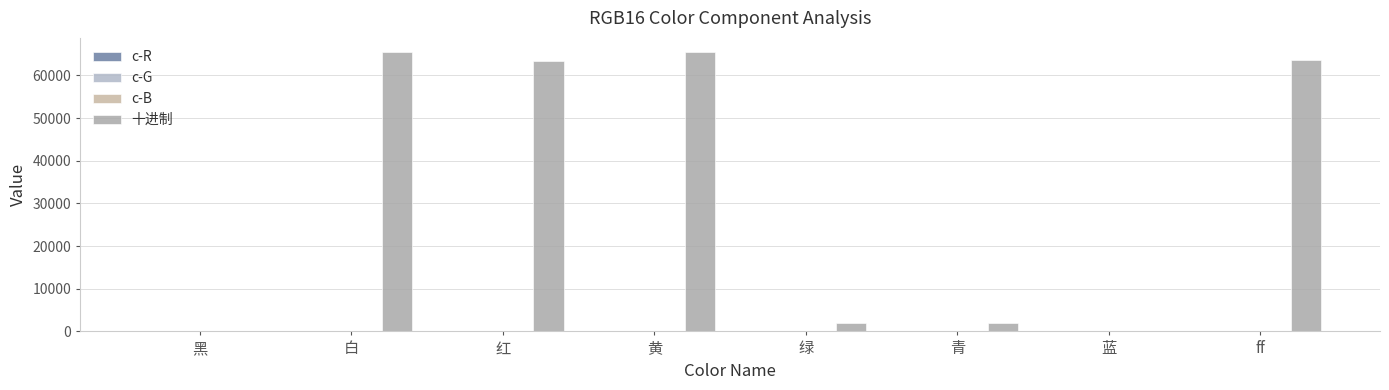

Reading left to right, list all the values displayed in this chart.

c-R: 黑=0	白=31	红=31	黄=31	绿=0	青=0	蓝=0	ff=31
c-G: 黑=0	白=63	红=0	黄=63	绿=63	青=63	蓝=0	ff=0
c-B: 黑=0	白=31	红=0	黄=0	绿=0	青=31	蓝=31	ff=31
十进制: 黑=0	白=65535	红=63488	黄=65504	绿=2016	青=2047	蓝=31	ff=63519